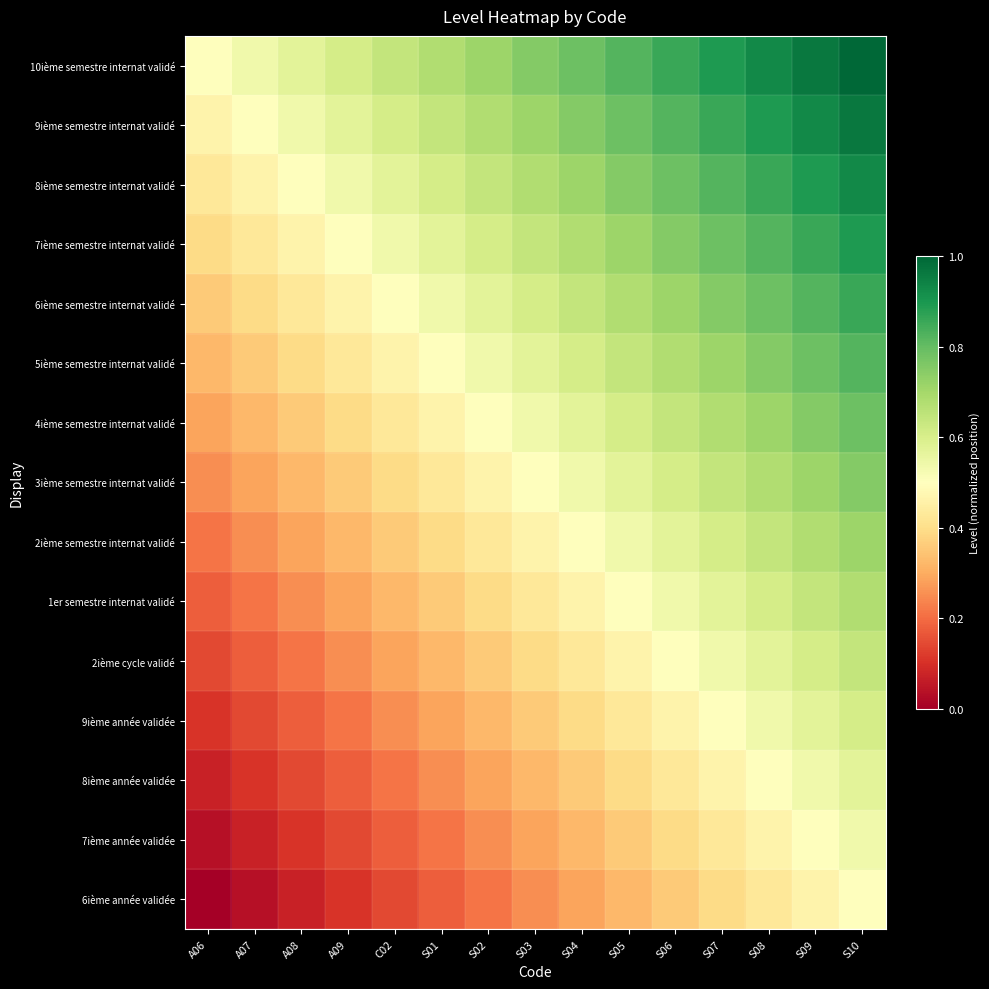

Reading left to right, list all the values displayed in this chart.

6ième année validée: A06=0.0	A07=0.0	A08=0.1	A09=0.1	C02=0.1	S01=0.2	S02=0.2	S03=0.2	S04=0.3	S05=0.3	S06=0.4	S07=0.4	S08=0.4	S09=0.5	S10=0.5
7ième année validée: A06=0.0	A07=0.1	A08=0.1	A09=0.1	C02=0.2	S01=0.2	S02=0.2	S03=0.3	S04=0.3	S05=0.4	S06=0.4	S07=0.4	S08=0.5	S09=0.5	S10=0.5
8ième année validée: A06=0.1	A07=0.1	A08=0.1	A09=0.2	C02=0.2	S01=0.2	S02=0.3	S03=0.3	S04=0.4	S05=0.4	S06=0.4	S07=0.5	S08=0.5	S09=0.5	S10=0.6
9ième année validée: A06=0.1	A07=0.1	A08=0.2	A09=0.2	C02=0.2	S01=0.3	S02=0.3	S03=0.4	S04=0.4	S05=0.4	S06=0.5	S07=0.5	S08=0.5	S09=0.6	S10=0.6
2ième cycle validé: A06=0.1	A07=0.2	A08=0.2	A09=0.2	C02=0.3	S01=0.3	S02=0.4	S03=0.4	S04=0.4	S05=0.5	S06=0.5	S07=0.5	S08=0.6	S09=0.6	S10=0.6
1er semestre internat validé: A06=0.2	A07=0.2	A08=0.2	A09=0.3	C02=0.3	S01=0.4	S02=0.4	S03=0.4	S04=0.5	S05=0.5	S06=0.5	S07=0.6	S08=0.6	S09=0.6	S10=0.7
2ième semestre internat validé: A06=0.2	A07=0.2	A08=0.3	A09=0.3	C02=0.4	S01=0.4	S02=0.4	S03=0.5	S04=0.5	S05=0.5	S06=0.6	S07=0.6	S08=0.6	S09=0.7	S10=0.7
3ième semestre internat validé: A06=0.2	A07=0.3	A08=0.3	A09=0.4	C02=0.4	S01=0.4	S02=0.5	S03=0.5	S04=0.5	S05=0.6	S06=0.6	S07=0.6	S08=0.7	S09=0.7	S10=0.8
4ième semestre internat validé: A06=0.3	A07=0.3	A08=0.4	A09=0.4	C02=0.4	S01=0.5	S02=0.5	S03=0.5	S04=0.6	S05=0.6	S06=0.6	S07=0.7	S08=0.7	S09=0.8	S10=0.8
5ième semestre internat validé: A06=0.3	A07=0.4	A08=0.4	A09=0.4	C02=0.5	S01=0.5	S02=0.5	S03=0.6	S04=0.6	S05=0.6	S06=0.7	S07=0.7	S08=0.8	S09=0.8	S10=0.8
6ième semestre internat validé: A06=0.4	A07=0.4	A08=0.4	A09=0.5	C02=0.5	S01=0.5	S02=0.6	S03=0.6	S04=0.6	S05=0.7	S06=0.7	S07=0.8	S08=0.8	S09=0.8	S10=0.9
7ième semestre internat validé: A06=0.4	A07=0.4	A08=0.5	A09=0.5	C02=0.5	S01=0.6	S02=0.6	S03=0.6	S04=0.7	S05=0.7	S06=0.8	S07=0.8	S08=0.8	S09=0.9	S10=0.9
8ième semestre internat validé: A06=0.4	A07=0.5	A08=0.5	A09=0.5	C02=0.6	S01=0.6	S02=0.6	S03=0.7	S04=0.7	S05=0.8	S06=0.8	S07=0.8	S08=0.9	S09=0.9	S10=0.9
9ième semestre internat validé: A06=0.5	A07=0.5	A08=0.5	A09=0.6	C02=0.6	S01=0.6	S02=0.7	S03=0.7	S04=0.8	S05=0.8	S06=0.8	S07=0.9	S08=0.9	S09=0.9	S10=1.0
10ième semestre internat validé: A06=0.5	A07=0.5	A08=0.6	A09=0.6	C02=0.6	S01=0.7	S02=0.7	S03=0.8	S04=0.8	S05=0.8	S06=0.9	S07=0.9	S08=0.9	S09=1.0	S10=1.0